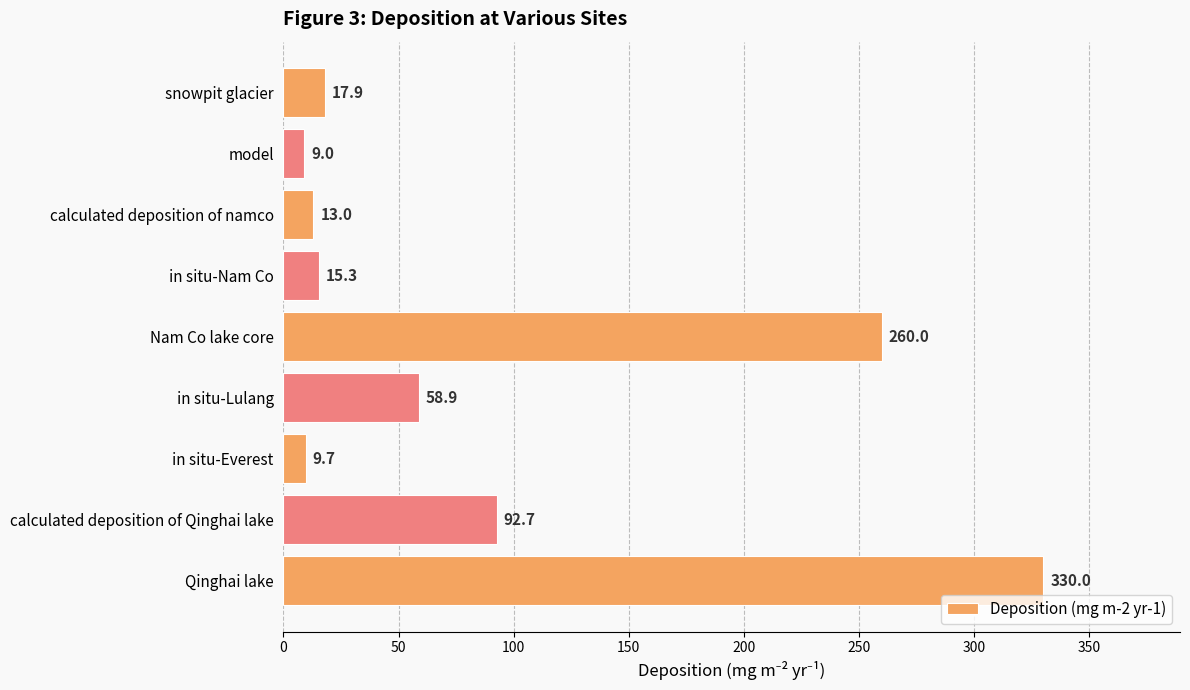

What is the change in value from in situ-Nam Co to in situ-Everest?

-5.6